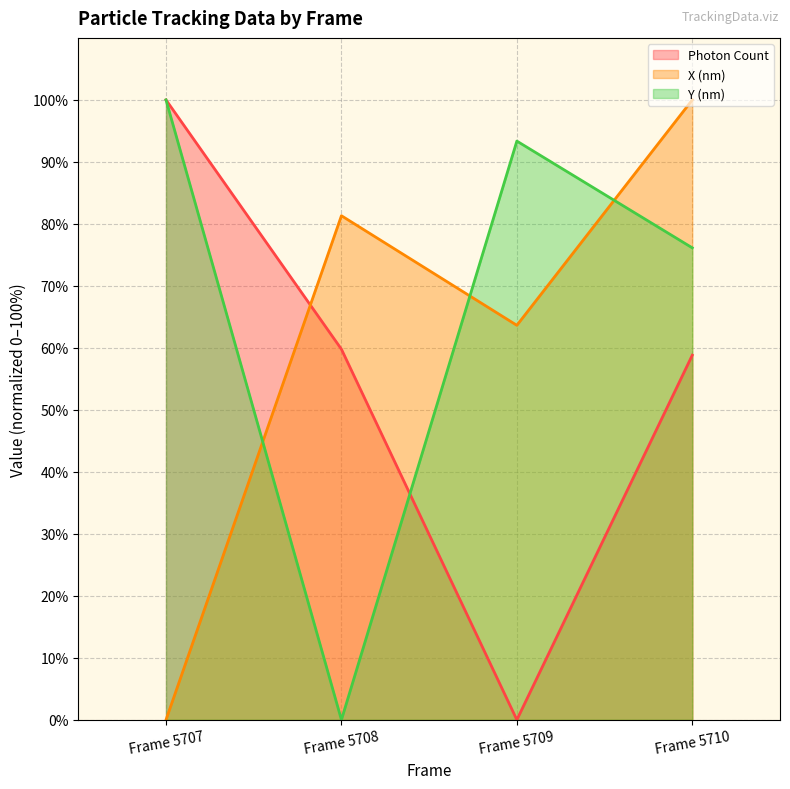

Reading right to left, list all the values displayed in this chart.

Photon Count: 58.8	0.0	59.8	100.0
X (nm): 100.0	63.6	81.3	0.0
Y (nm): 76.1	93.4	0.0	100.0